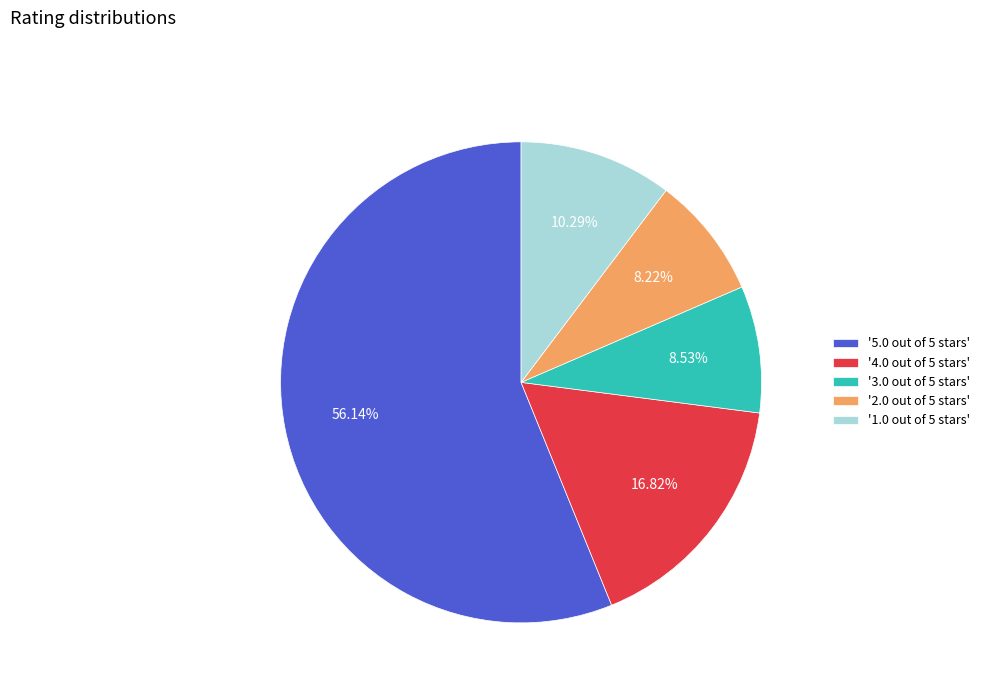

Do '5.0 out of 5 stars' and '3.0 out of 5 stars' together represent more than half of the pie?

Yes